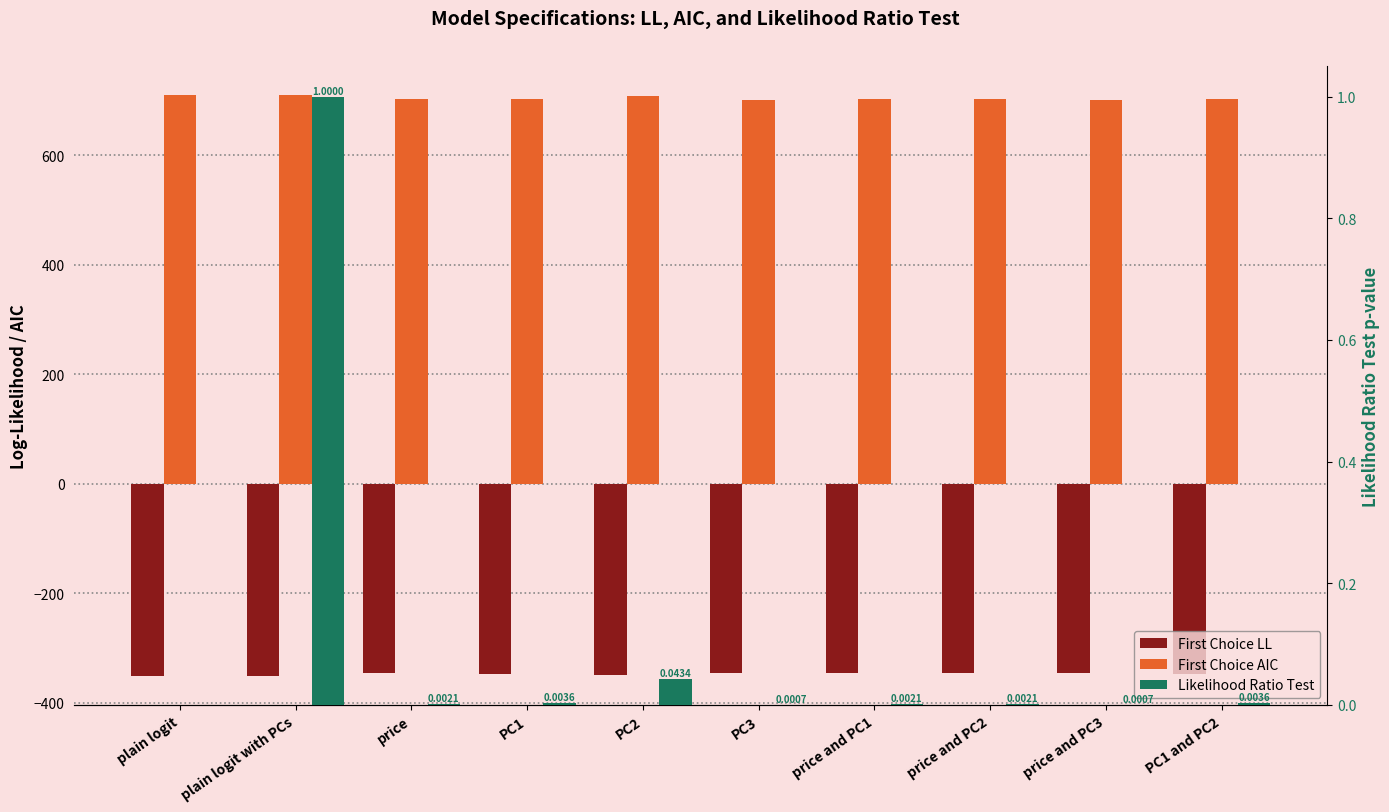

At which category is the sum across all series the highest?

plain logit with PCs